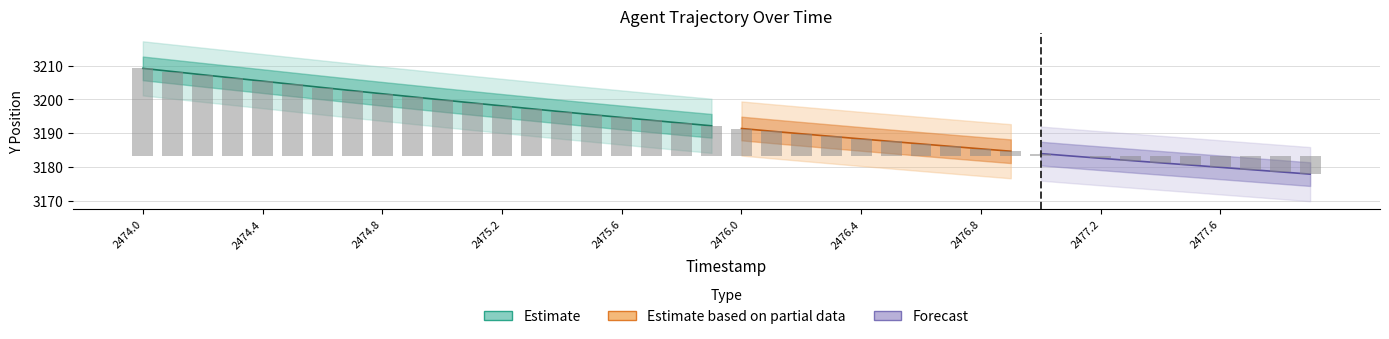

The Y series shows 3182.6 at 2477.2. True or false?

True